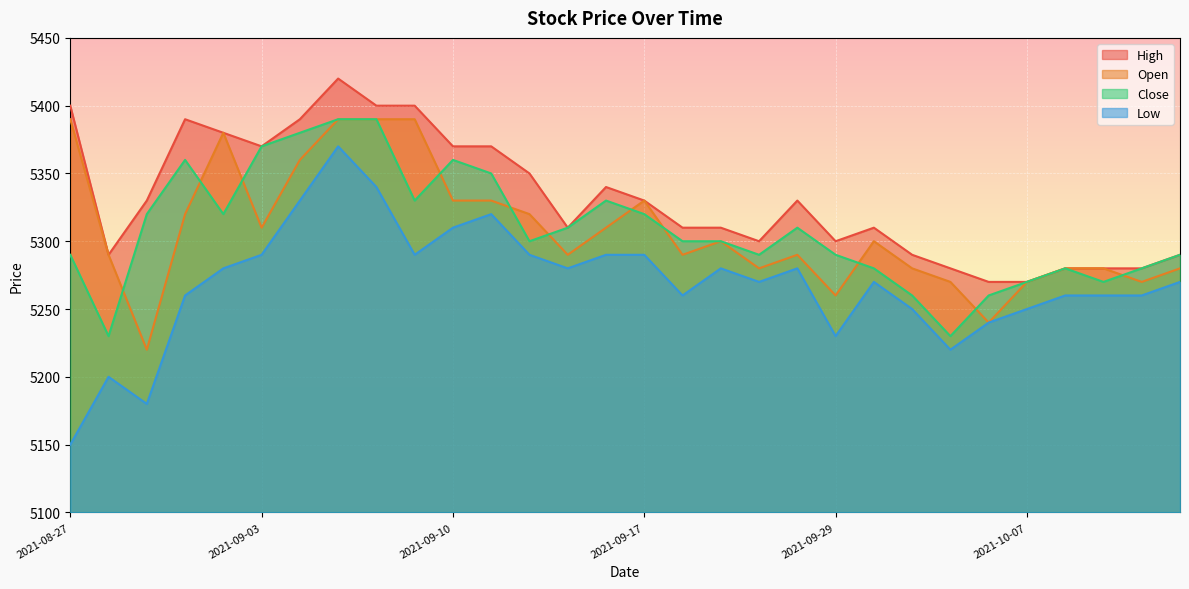

How many lines are shown in the chart?

4